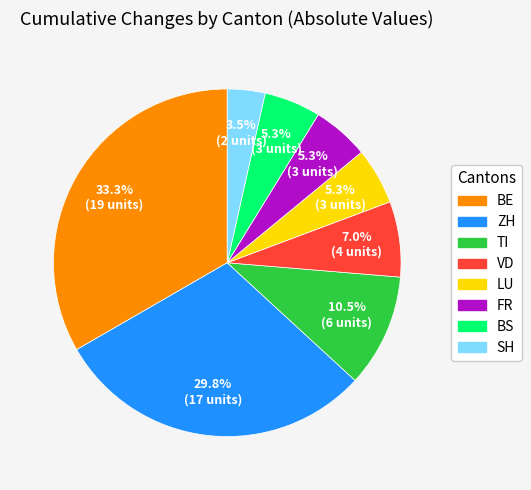

Does any single category account for the majority?

No